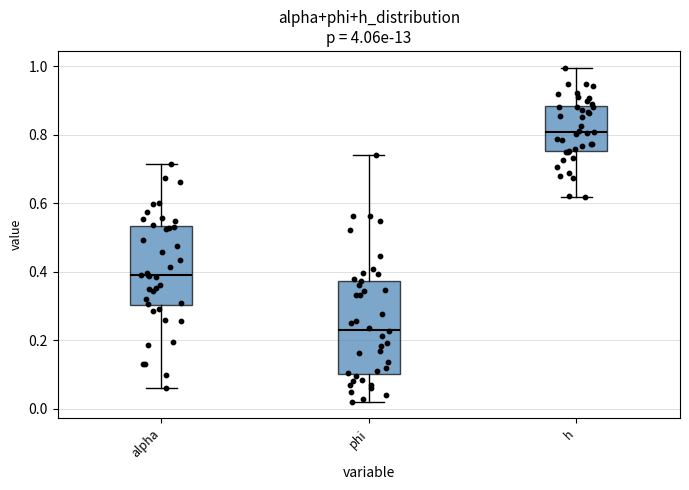

Reading left to right, transcribe this box plot: for each box, give where its median line is, the range the box spans, and where its two whiskers end, as read against the y-axis. The values are not printed on the chart, so give them approximately, as read against the axis.

alpha: median 0.38, box 0.30 to 0.54, whiskers 0.06 to 0.72
phi: median 0.24, box 0.10 to 0.38, whiskers 0.02 to 0.74
h: median 0.80, box 0.76 to 0.88, whiskers 0.62 to 1.00